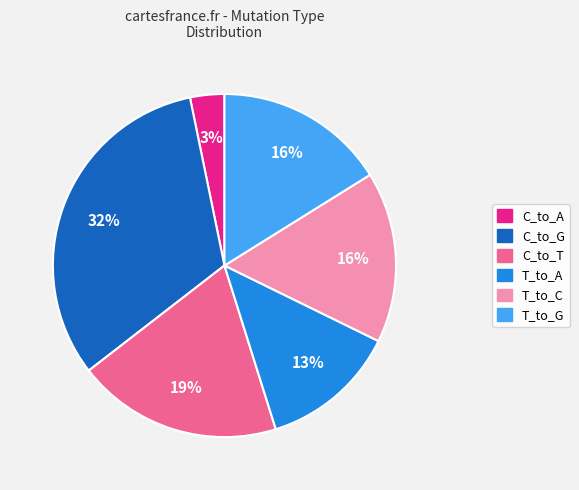

Does C_to_A represent more than half of the total?

No